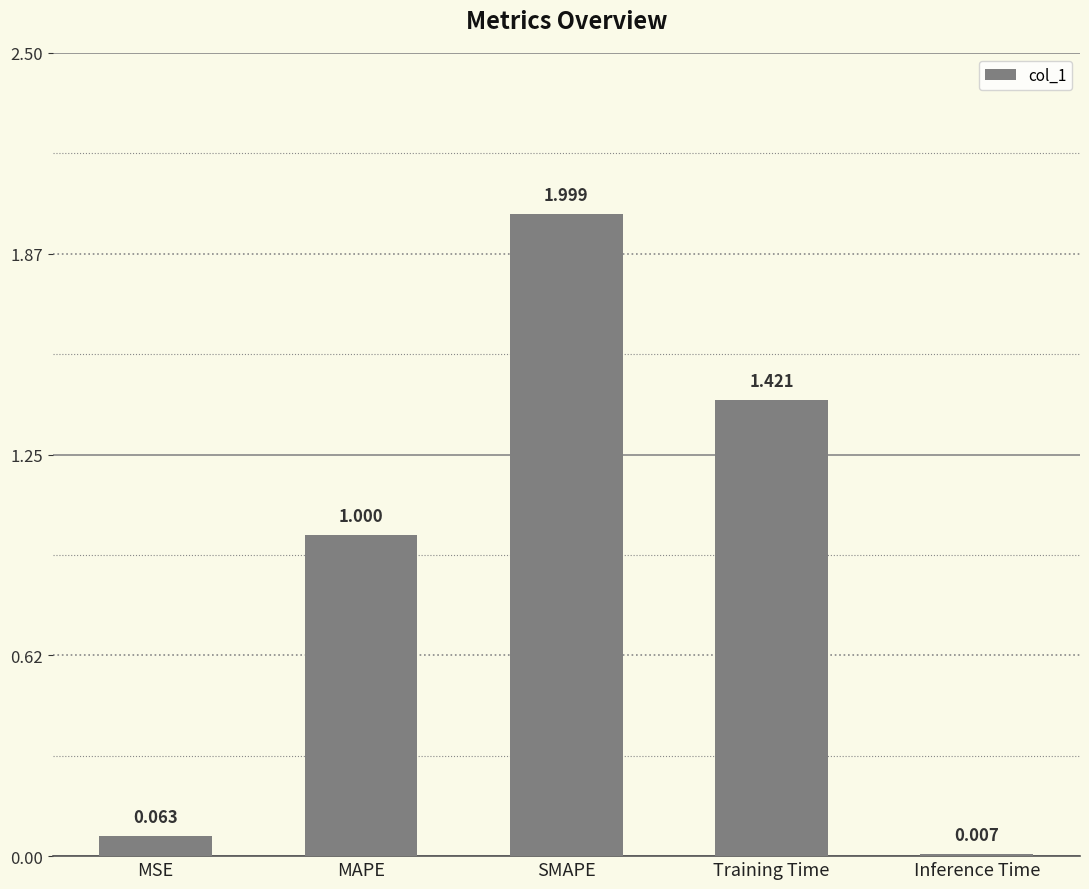

At which category does the chart reach its peak across all series?

SMAPE